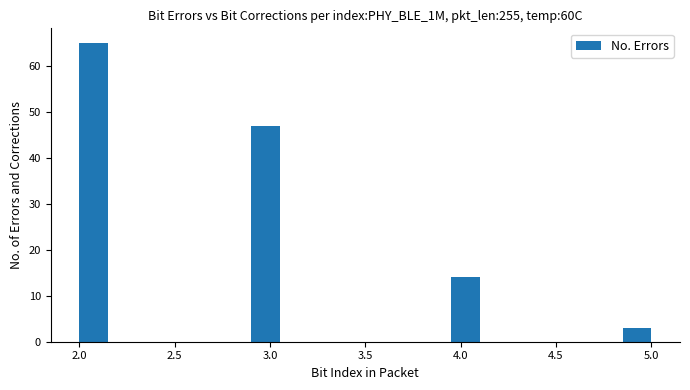

Read against the x-axis, roughly where is the centre of the tallest bar?

2.10